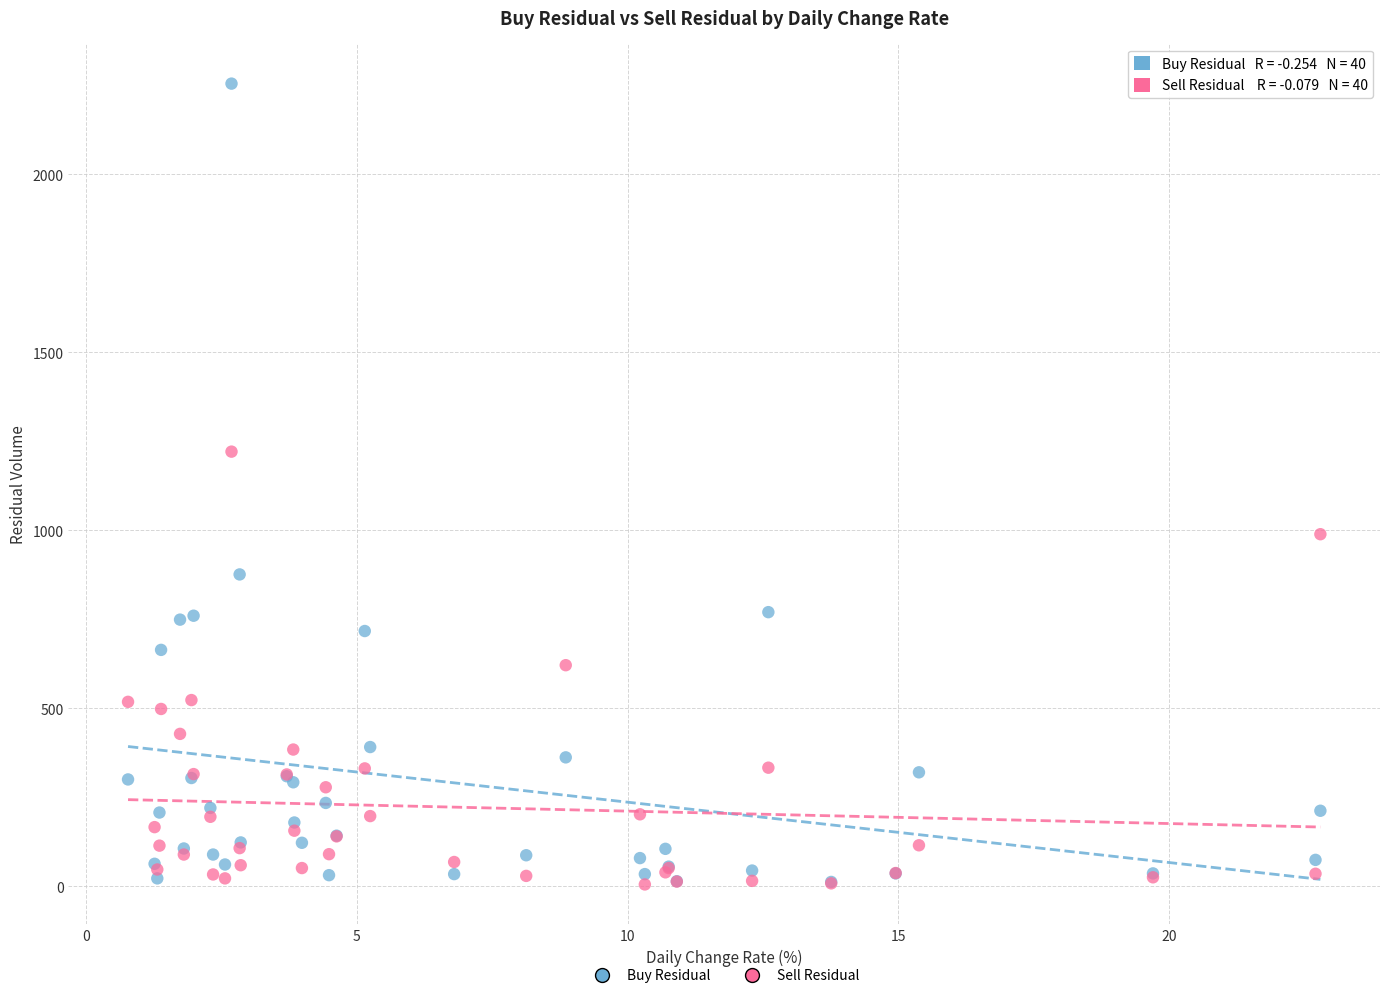

What are all the series names shown in the legend?

Buy Residual, Sell Residual